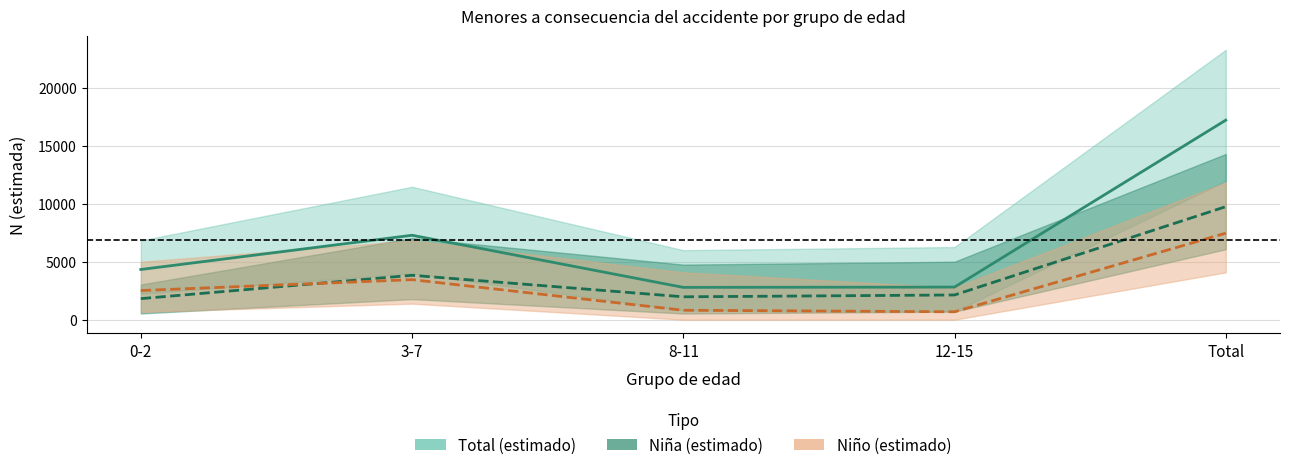

Which has a higher value, Total or 12-15?

Total